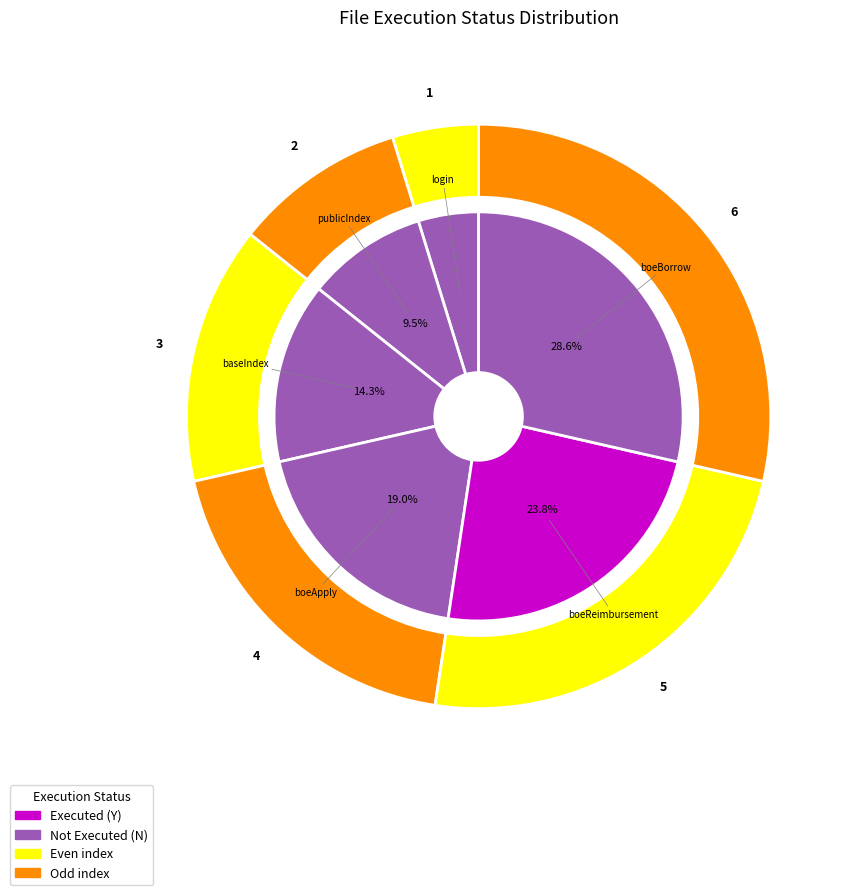

To the nearest percent, what is the combined percentage of loginPageConfig.xlsx and boeApplyPageConfig.xlsx?

24%